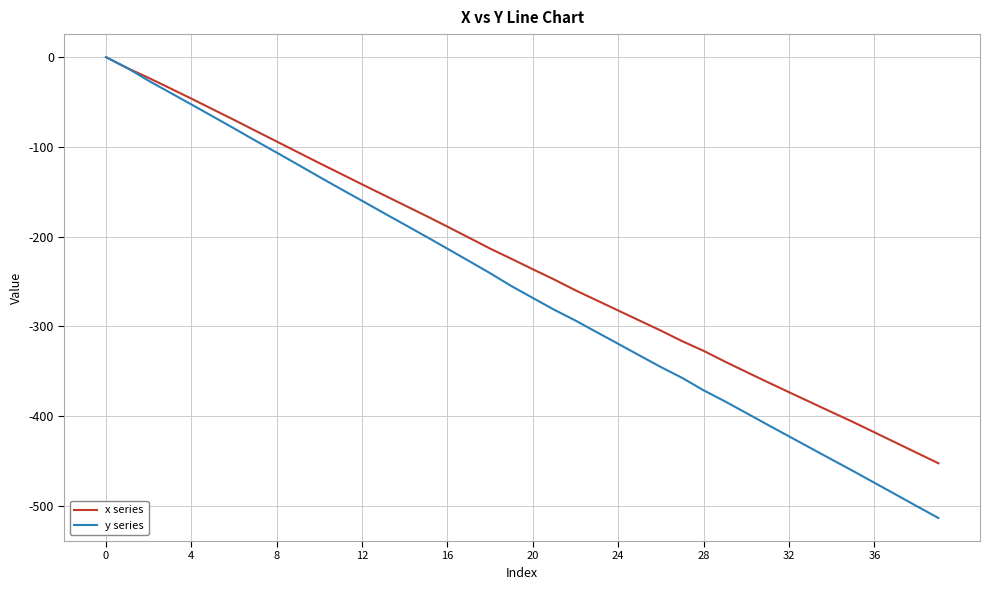

Which series has the largest range (max minus min)?

y series